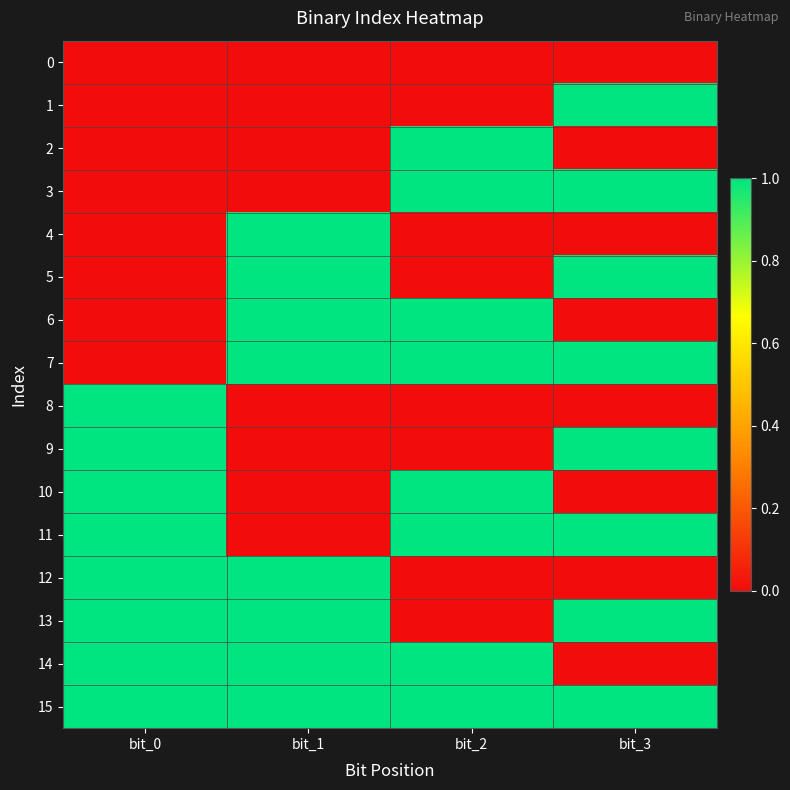

How many categories are shown in the chart?

4